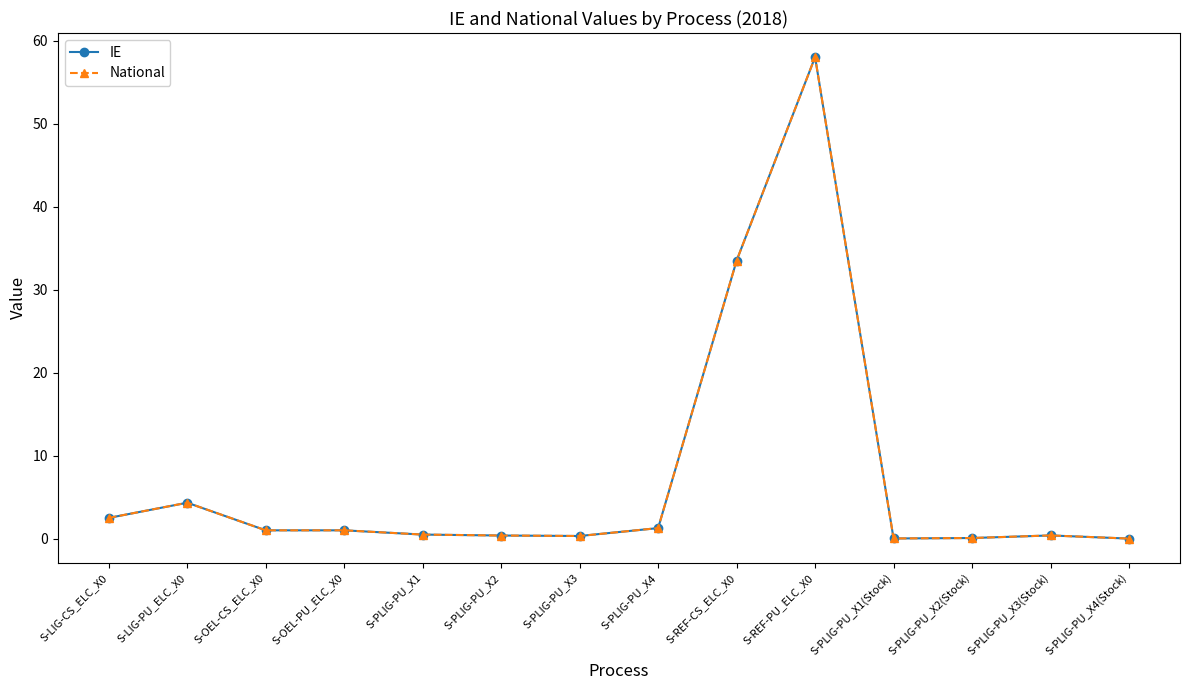

Is this an area chart (filled region under the line)?

No